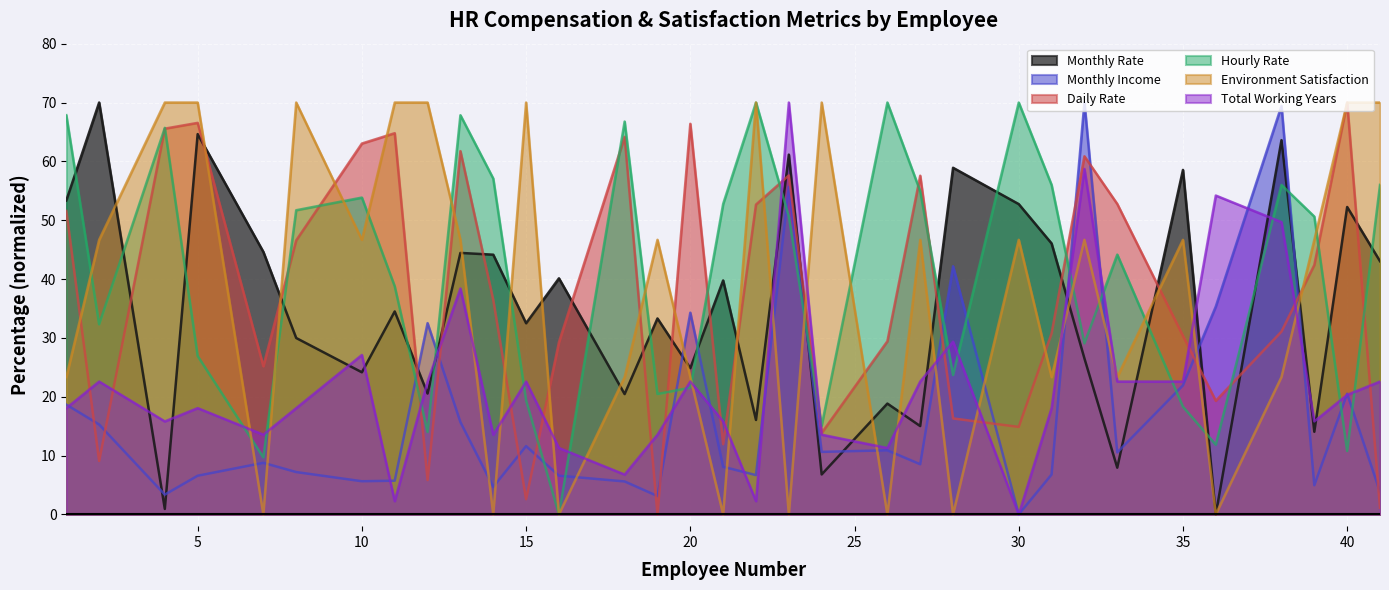

What is the difference between the highest and lowest values at 35?

40.2